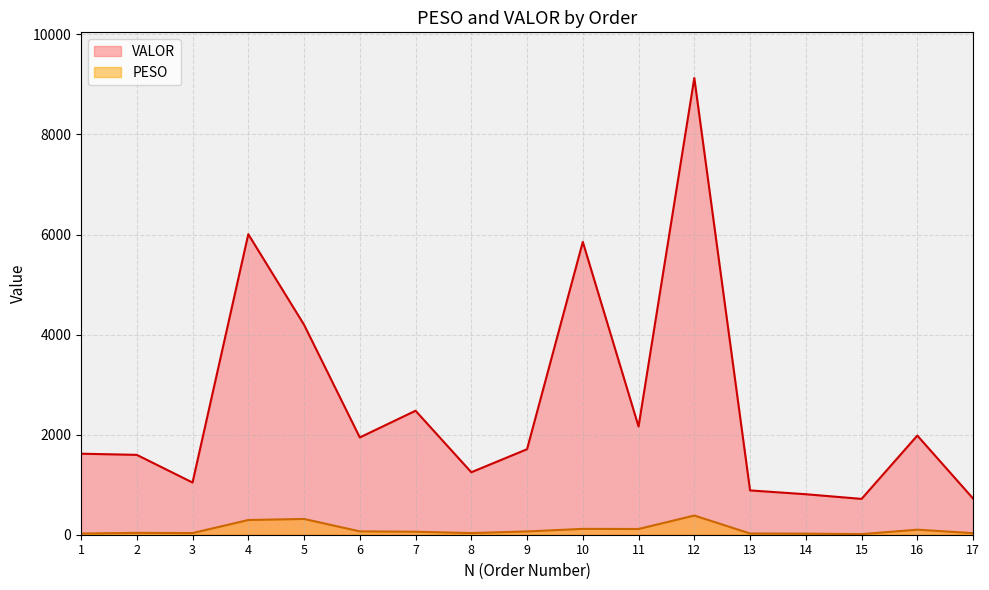

Does the chart display data point markers on the line(s)?

No